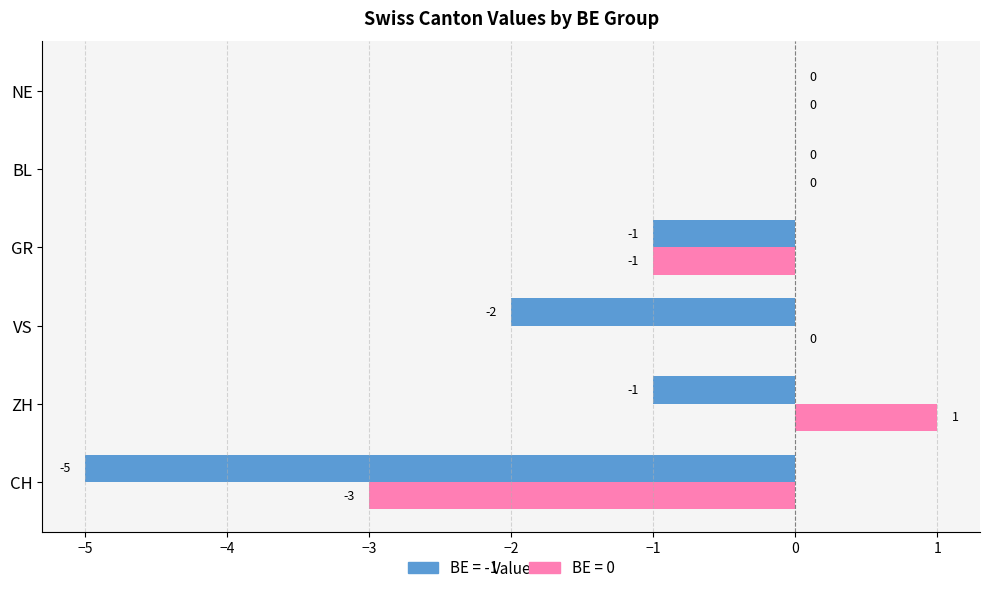

Where is BE = 0 nearest to the value -1?

GR